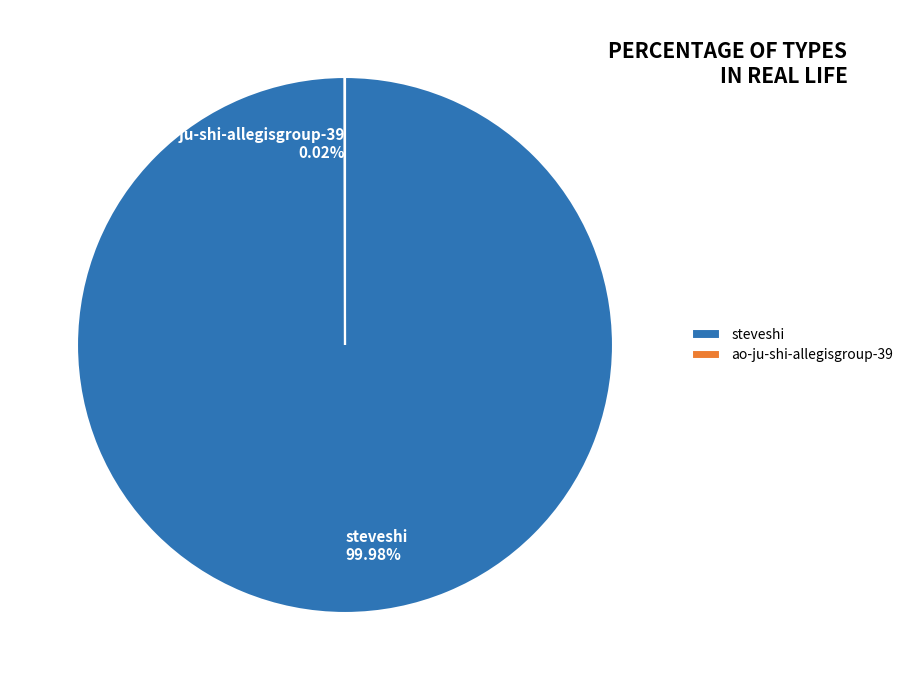

The steveshi slice represents 100% of the pie. True or false?

True